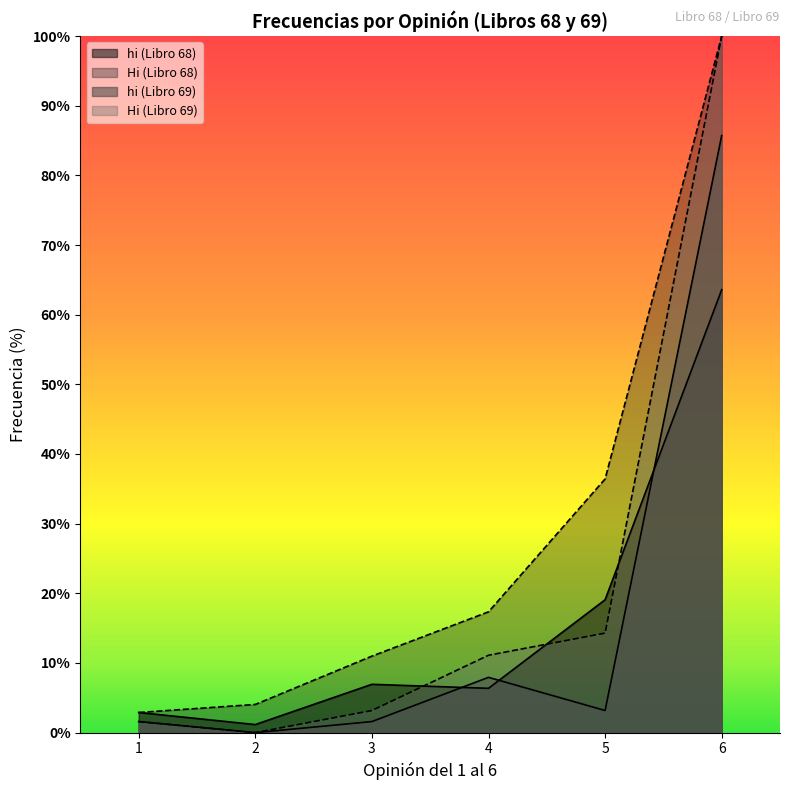

True or false: hi (Libro 69) has a value of 85.7 at 6.

True